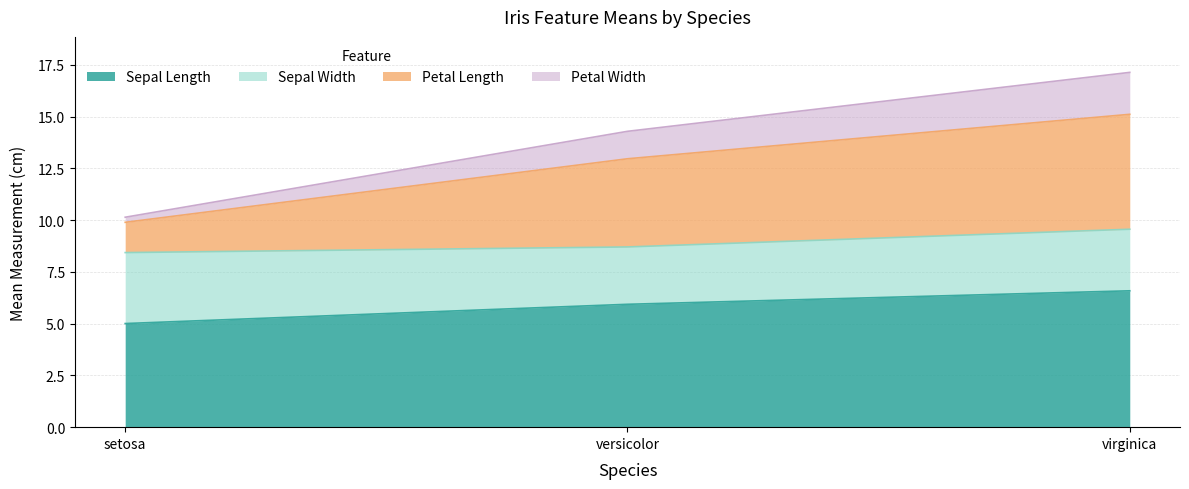

Which series has the widest spread of values?

Petal Length